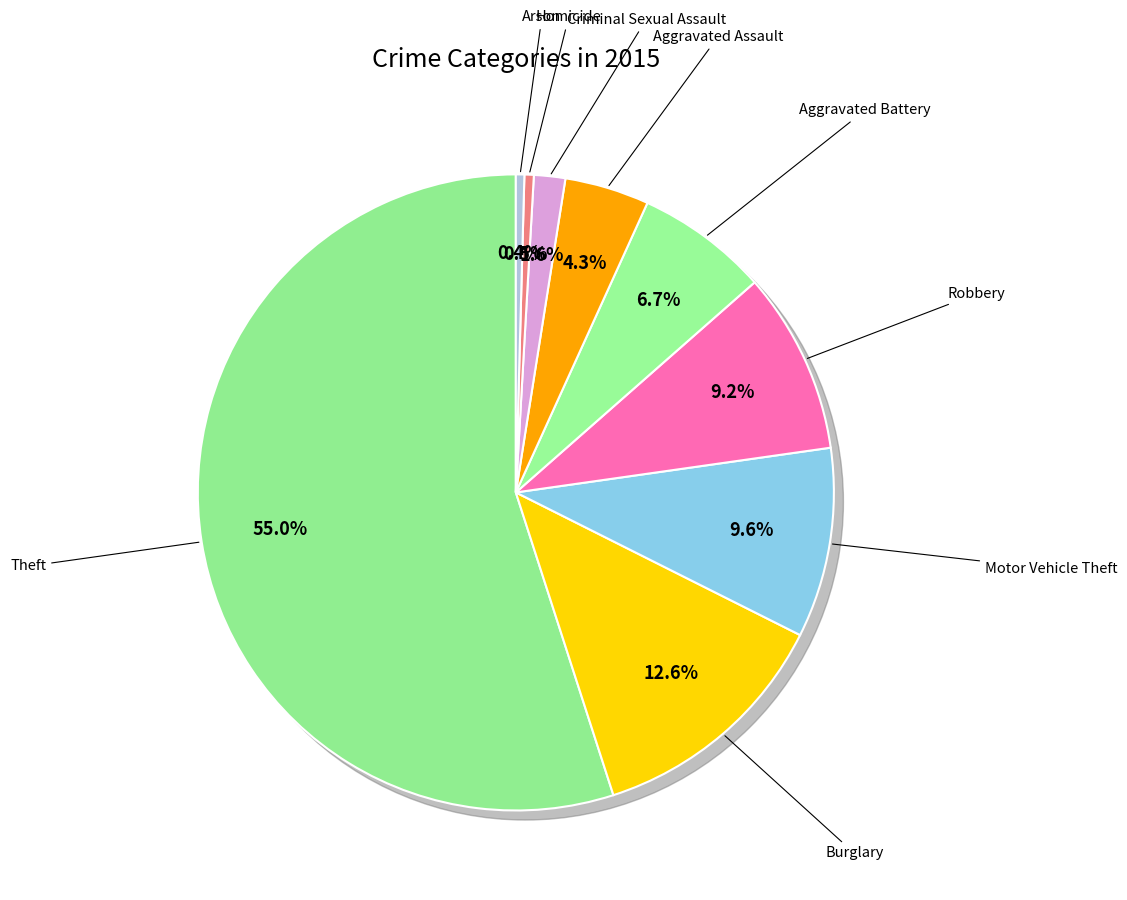

What is the smallest slice in the pie chart?

Arson